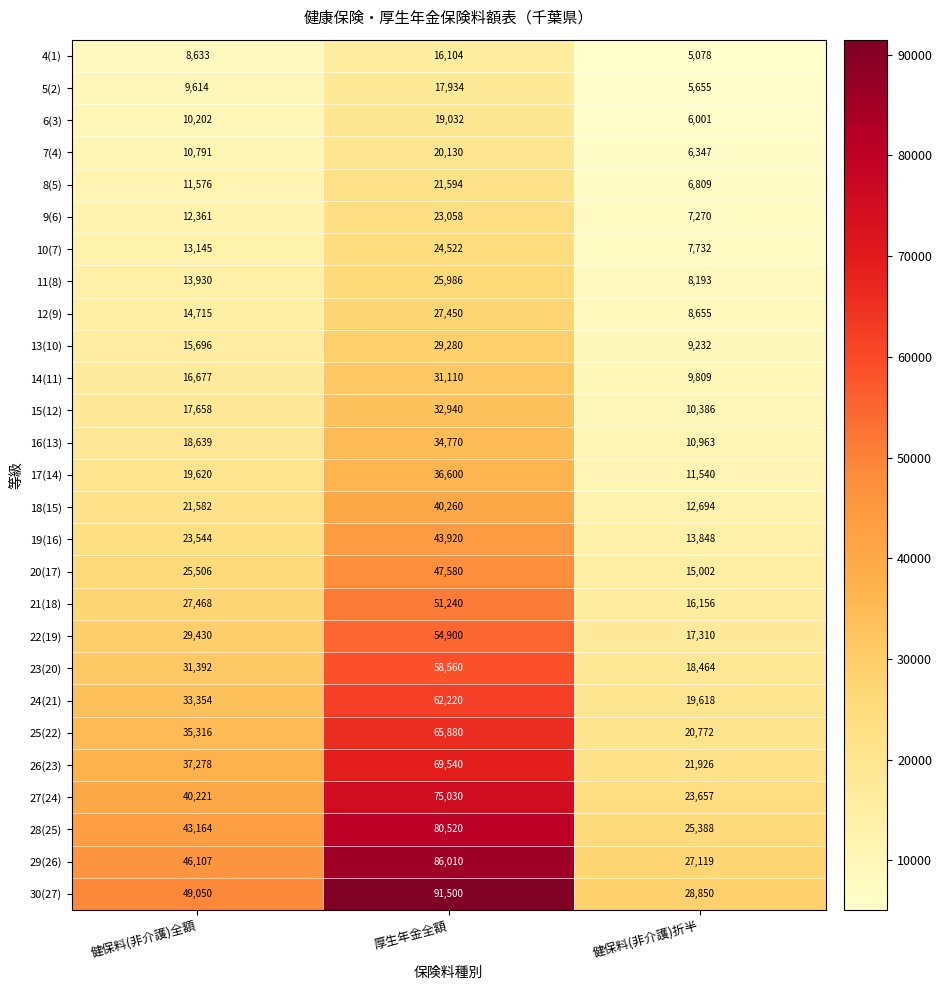

What is the spread (max minus min) of values at 健保料(非介護)全額?

40417